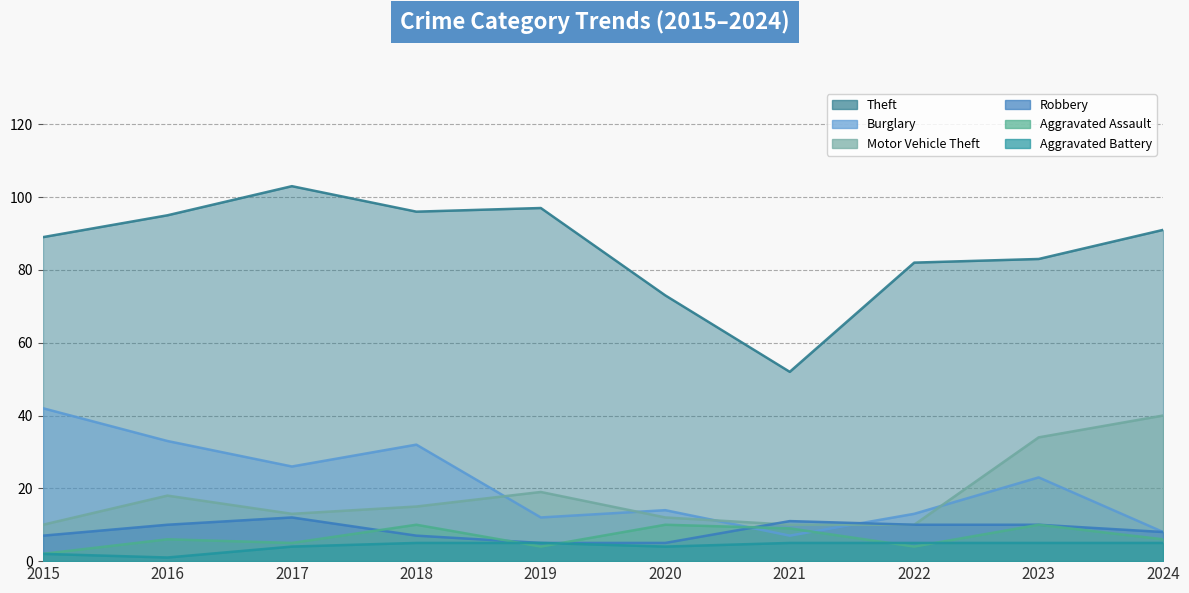

At which category does Aggravated Assault reach its first local valley?

2017